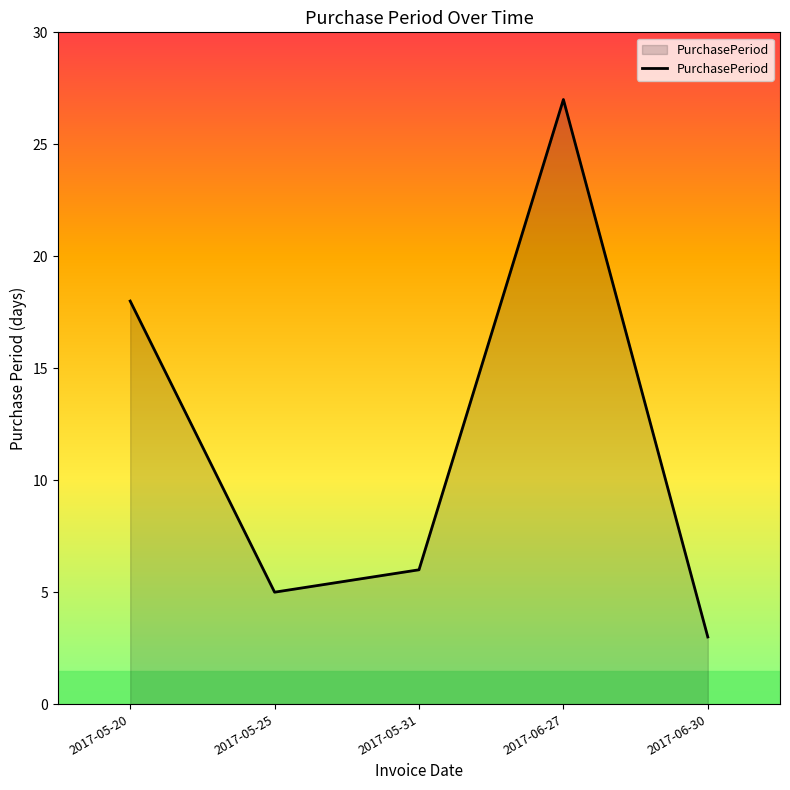

Between 2017-05-31 and 2017-05-25, which is larger?

2017-05-31